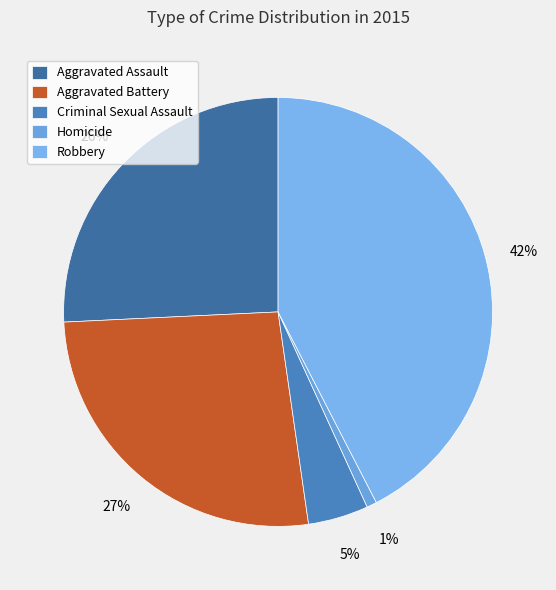

The Homicide slice represents 1% of the pie. True or false?

True